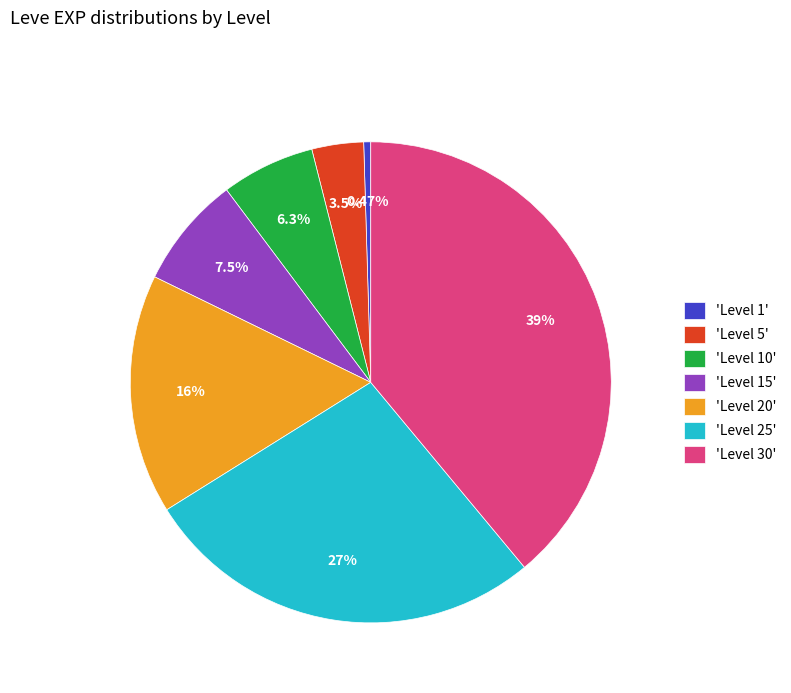

Do 'Level 15' and 'Level 5' together represent more than half of the pie?

No